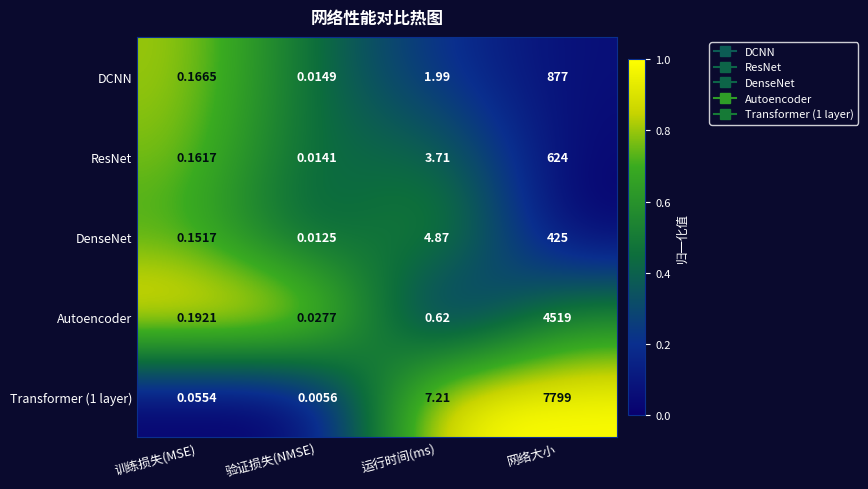

Rank the series at 验证损失(NMSE) from highest to lowest value.

Autoencoder, DCNN, ResNet, DenseNet, Transformer (1 layer)